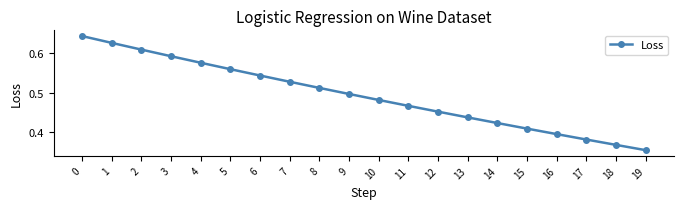

Does the chart display data point markers on the line(s)?

Yes